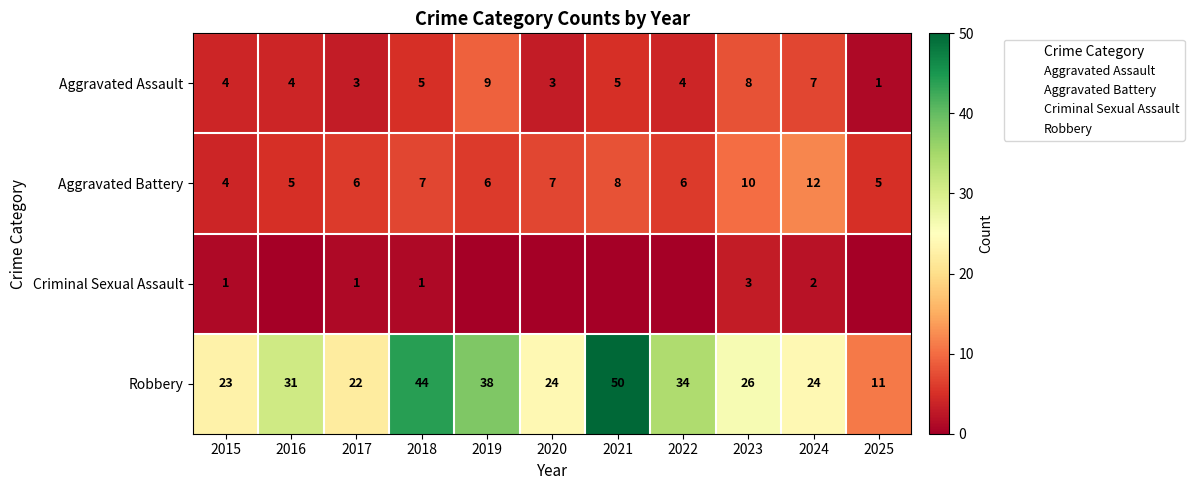

At which label is Criminal Sexual Assault closest to 1?

2015